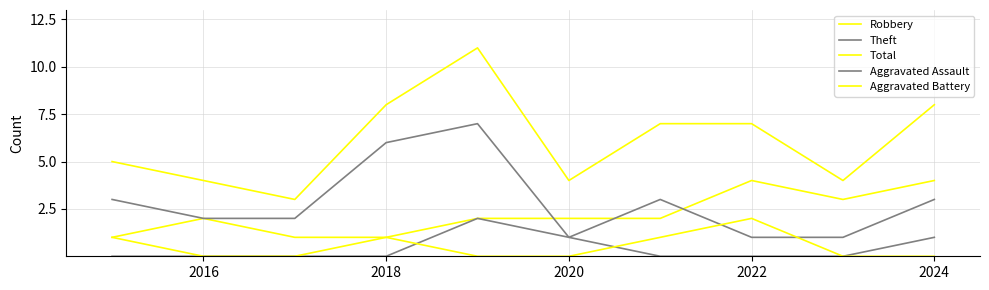

Is this an area chart (filled region under the line)?

No